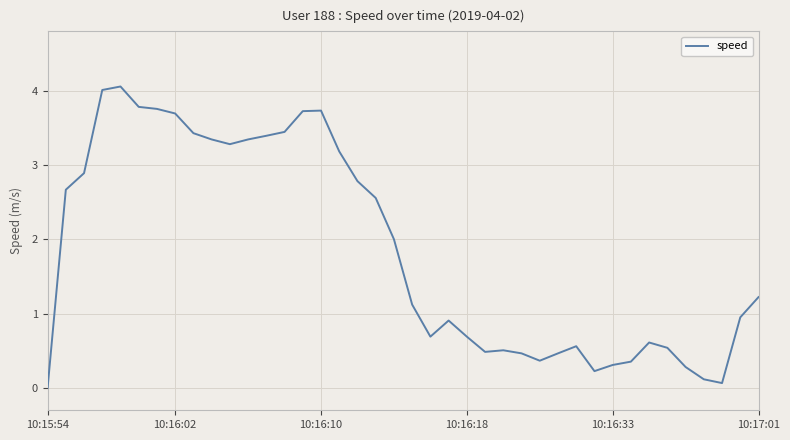

What is the greatest value displayed?

4.1